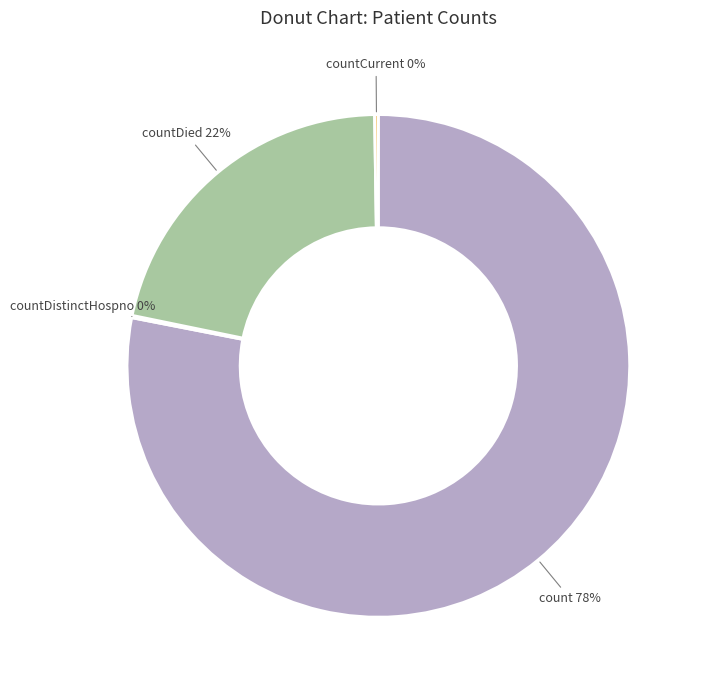

Which category has the biggest portion of the pie?

count